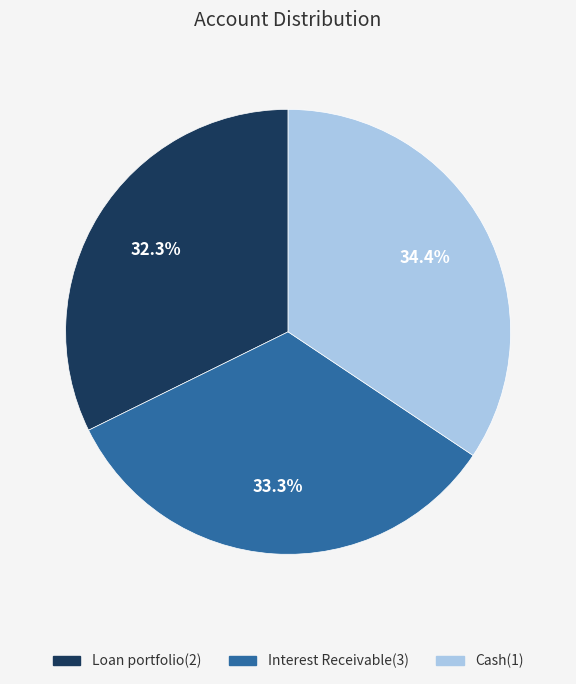

To the nearest percent, what is the difference between the Interest Receivable(3) and Loan portfolio(2) slice percentages?

1%